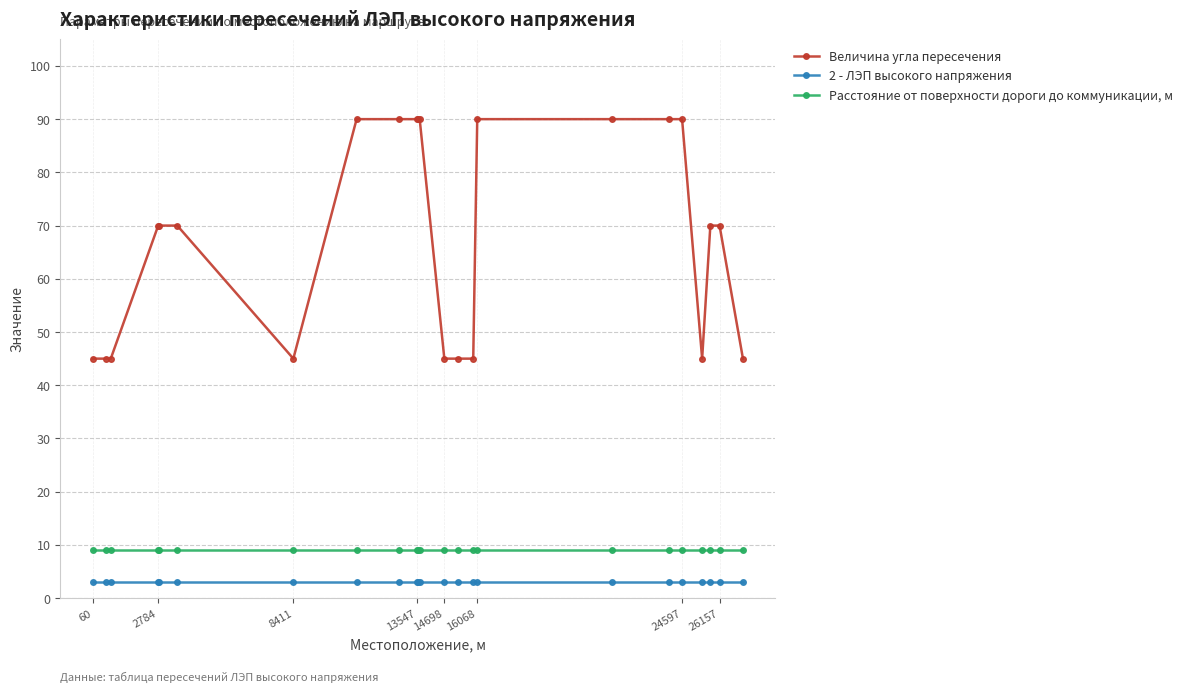

List the series in order of their peak value, lowest first.

2 - ЛЭП высокого напряжения, Расстояние от поверхности дороги до коммуникации, м, Величина угла пересечения